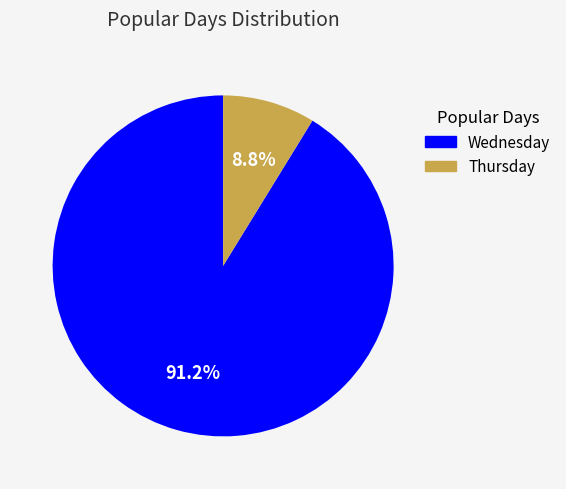

Count the number of slices in the pie.

2